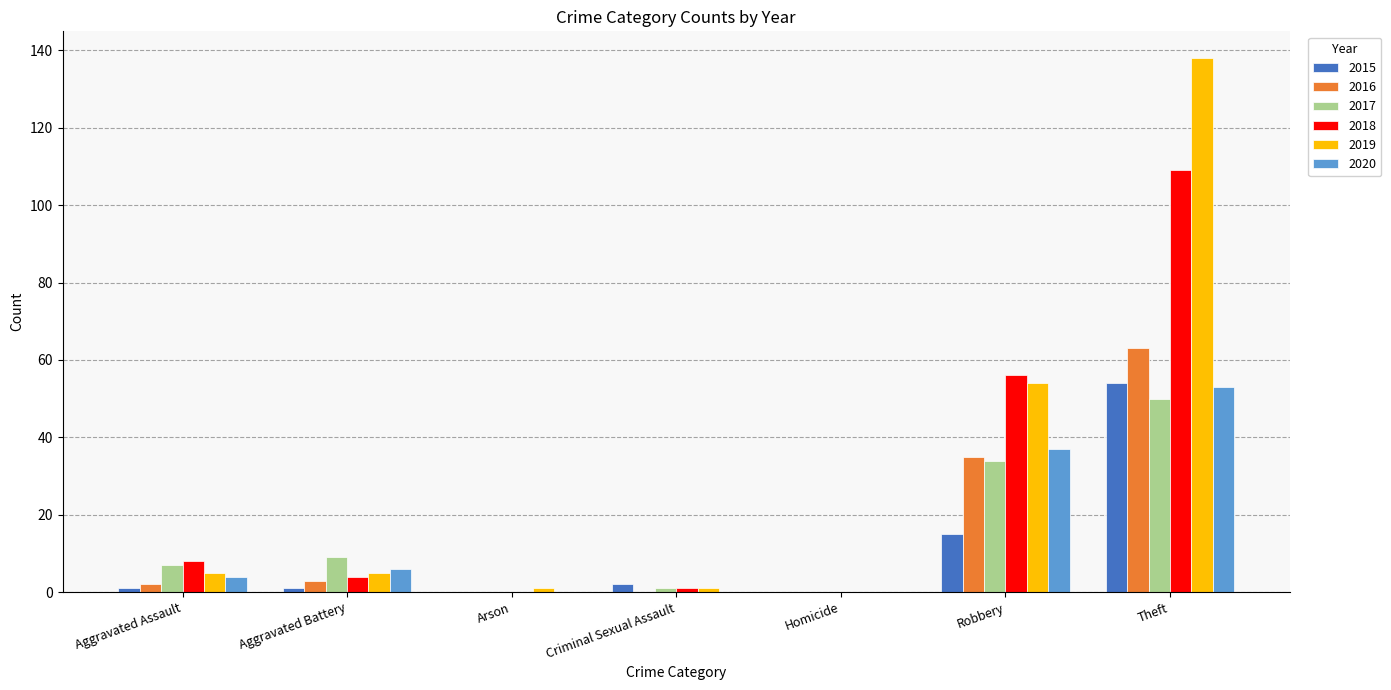

What is the average value of the 2019 series?

29